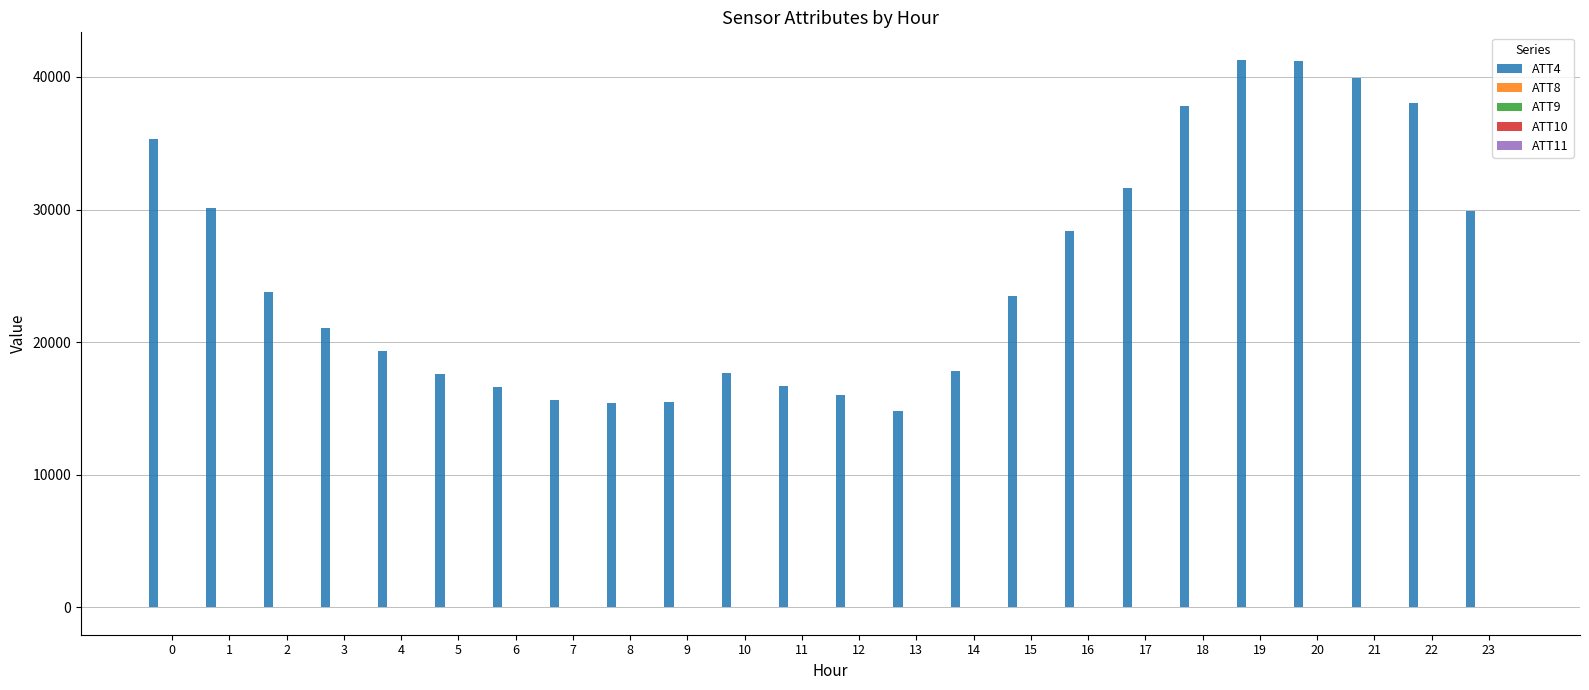

How many groups of bars are there?

24